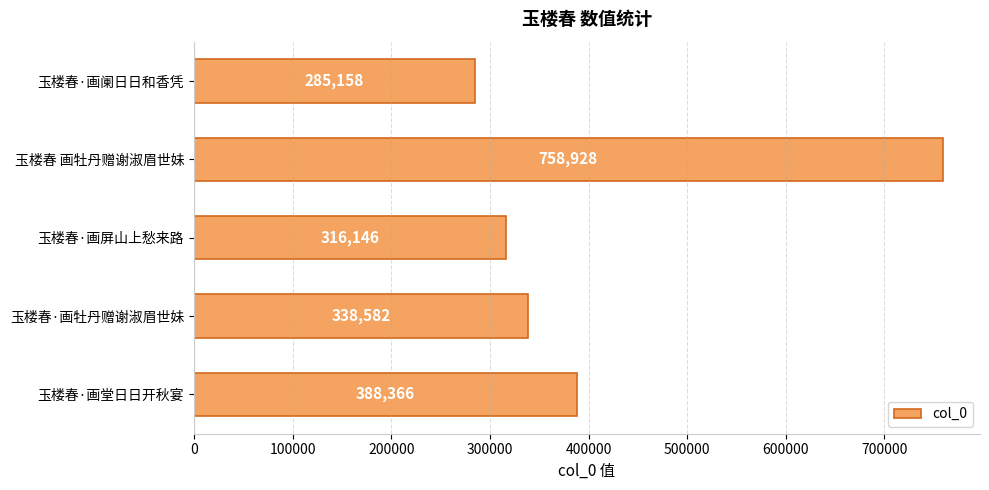

Reading top to bottom, what are all the values shown in this chart?

285158	758928	316146	338582	388366